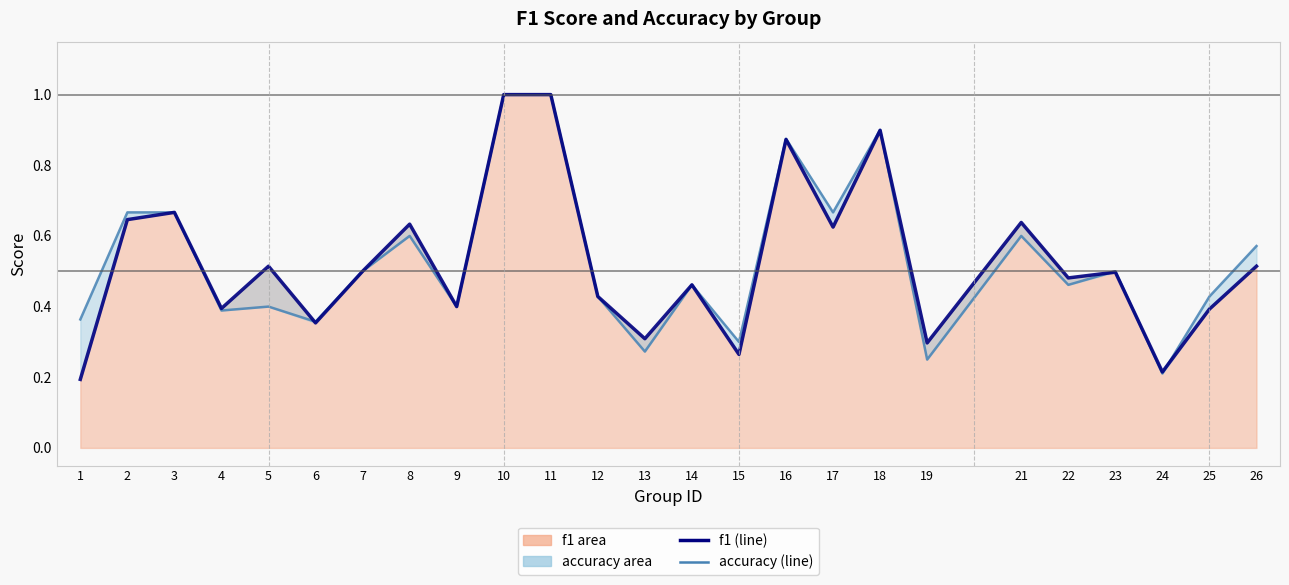

Is the value of accuracy (line) at 18 greater than the value of f1 (line) at 8?

Yes